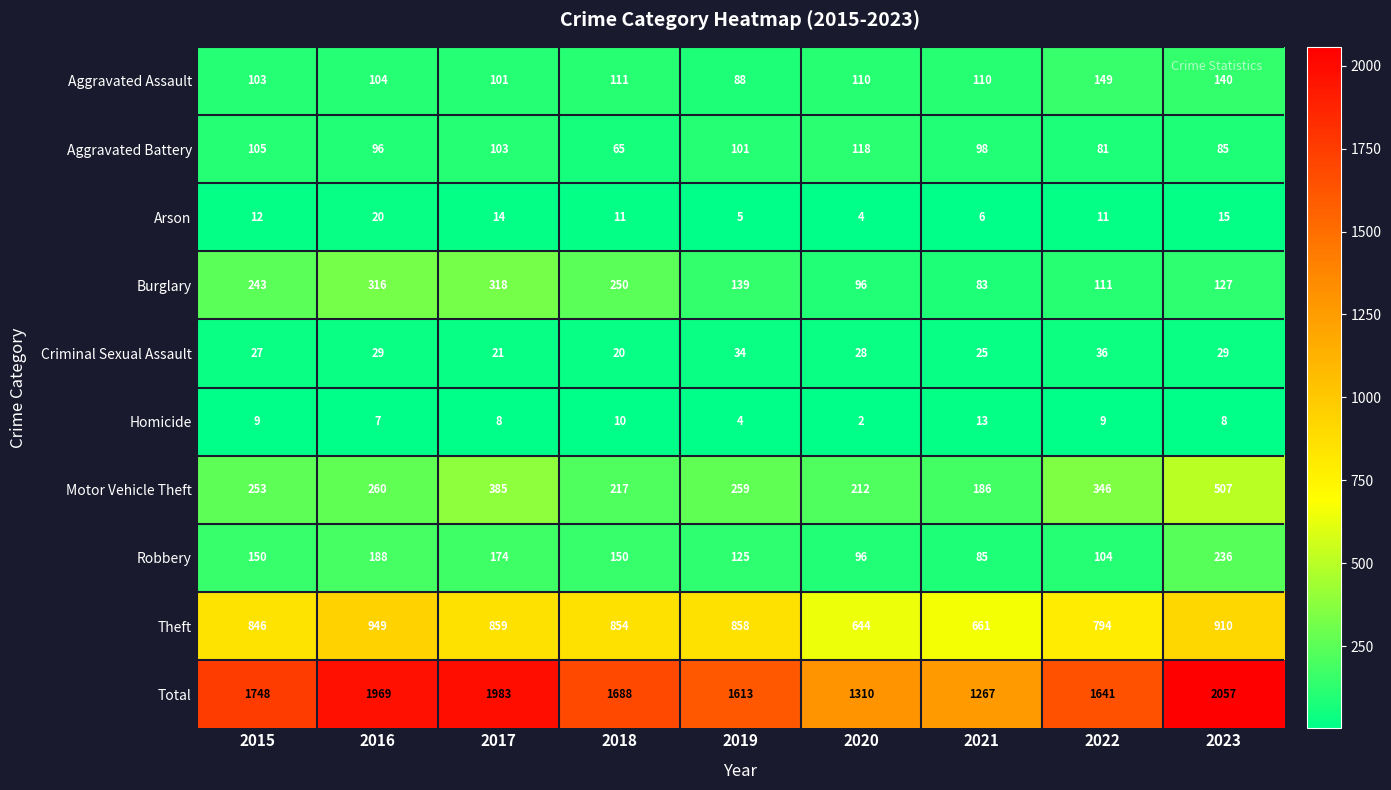

Which label corresponds to the smallest value in the chart?

2020